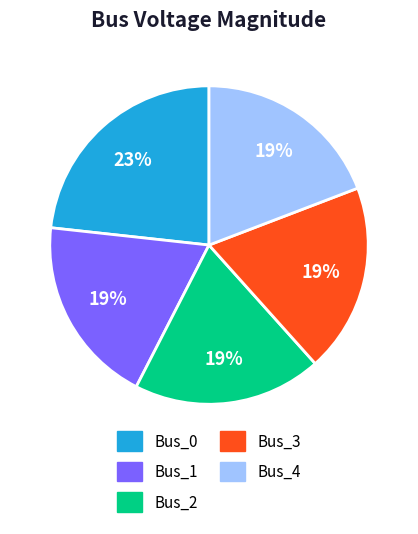

The Bus_2 slice represents 19% of the pie. True or false?

True